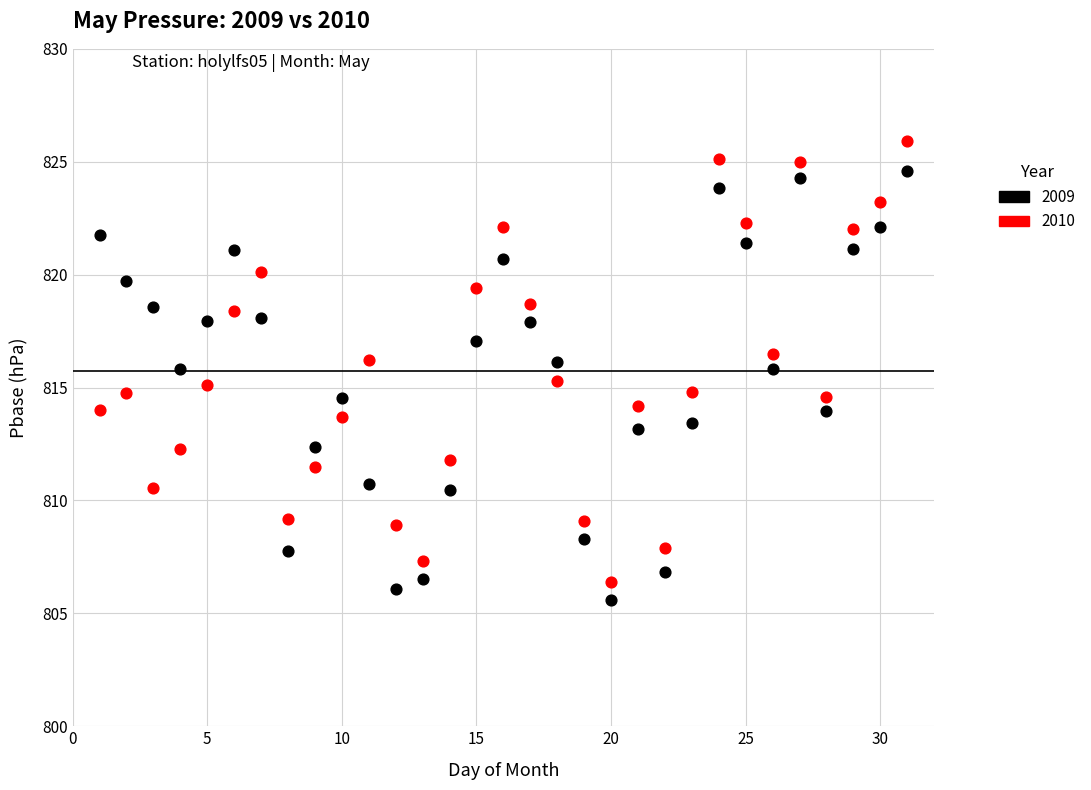

Which series has the largest Y range (max minus min)?

2010